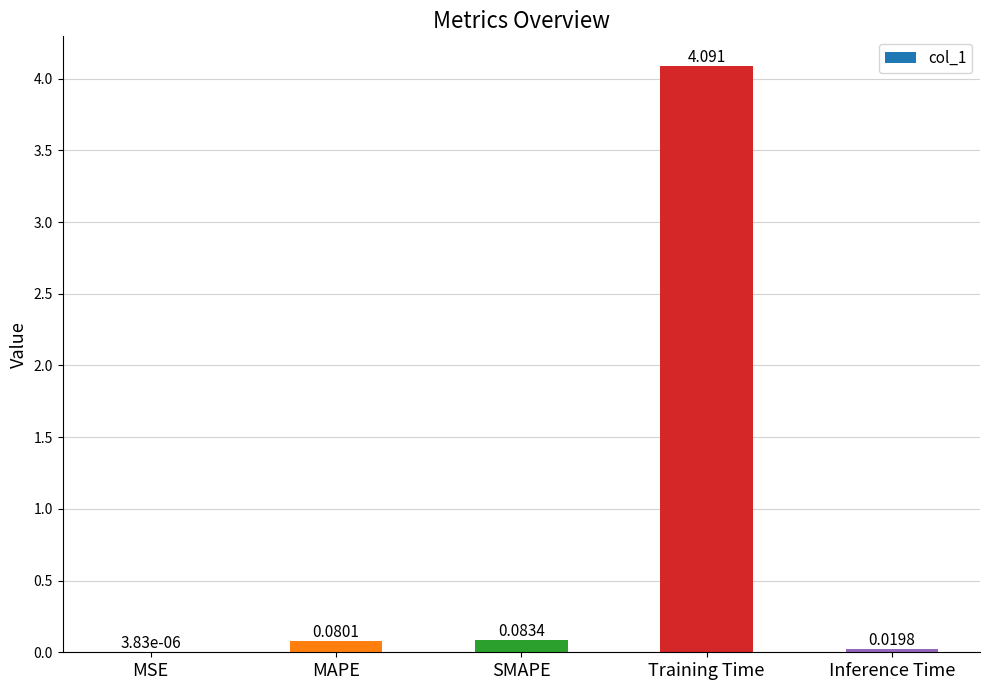

Between Training Time and SMAPE, which is larger?

Training Time